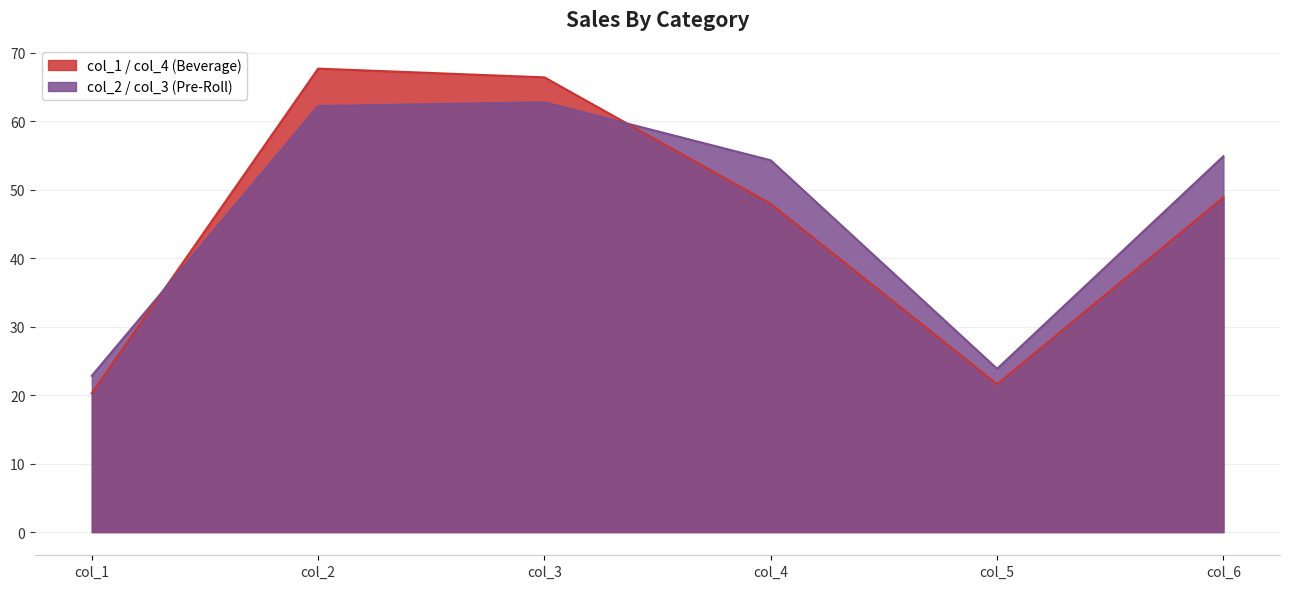

List the series in order of their peak value, lowest first.

col_2 / col_3 (Pre-Roll), col_1 / col_4 (Beverage)